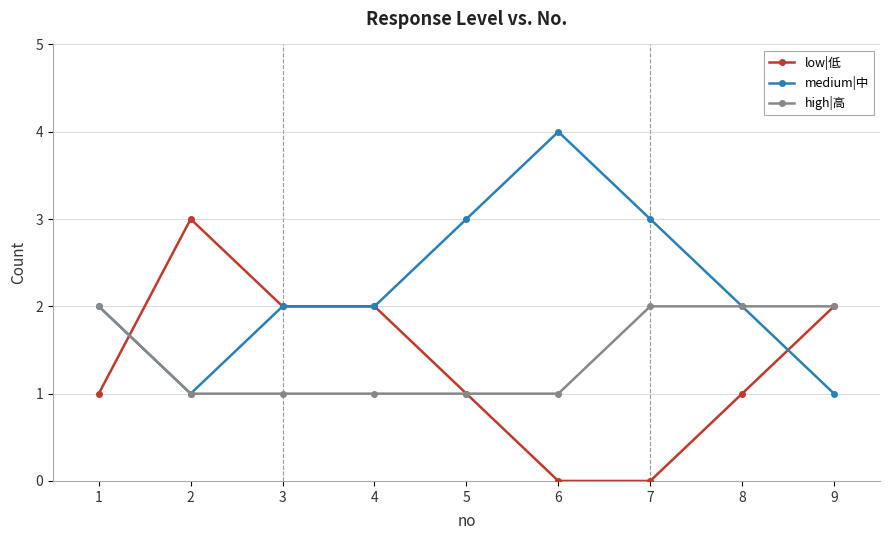

Between 6 and 9, which series saw the biggest shift?

medium|中